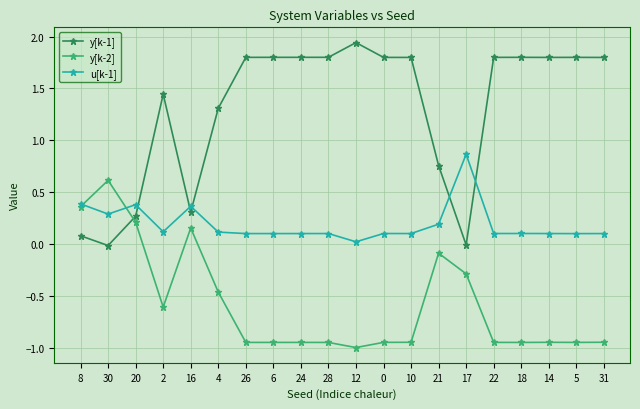

How many distinct data groups are displayed?

3